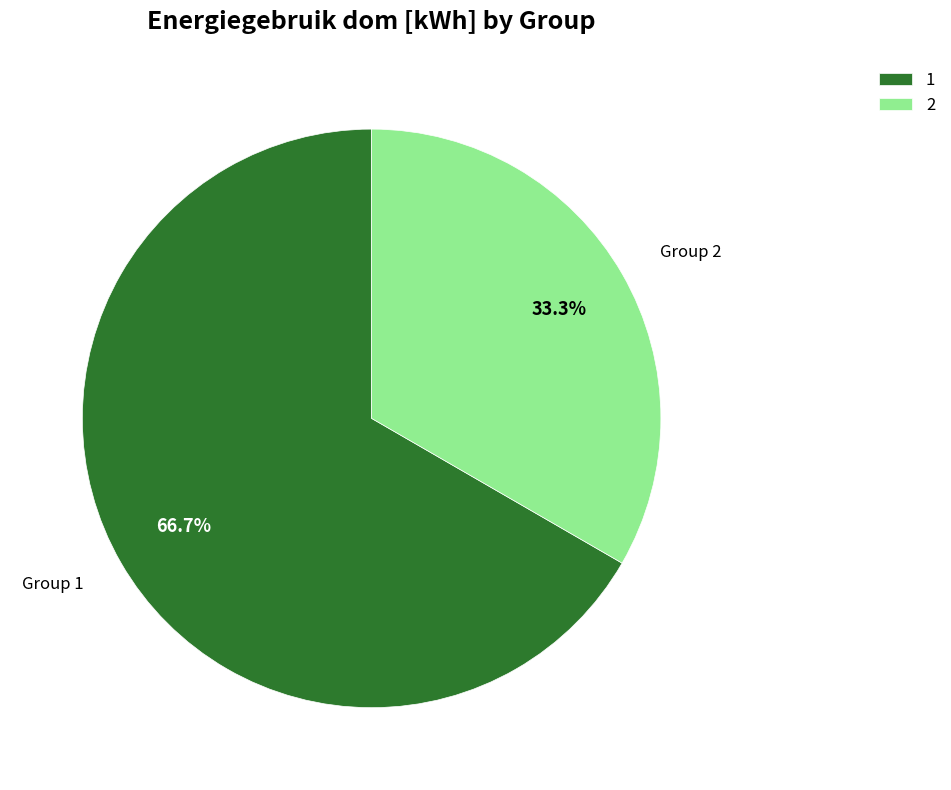

To the nearest percent, what percentage of the pie is 2?

33%